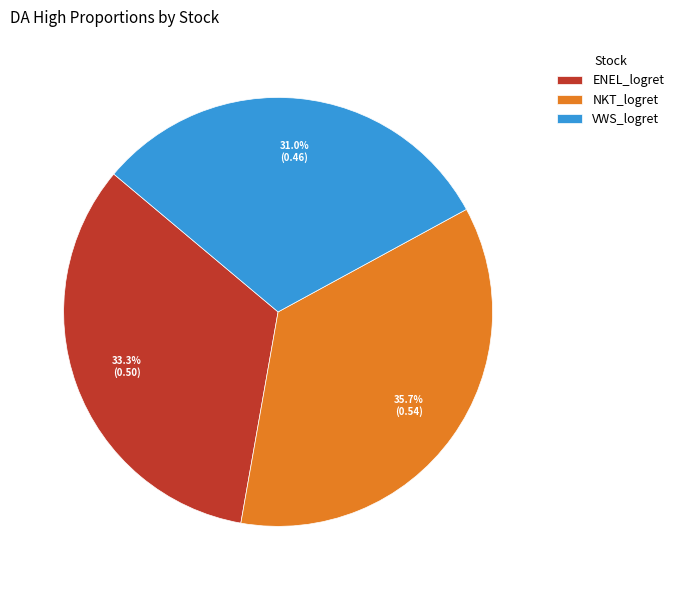

Count the number of slices in the pie.

3